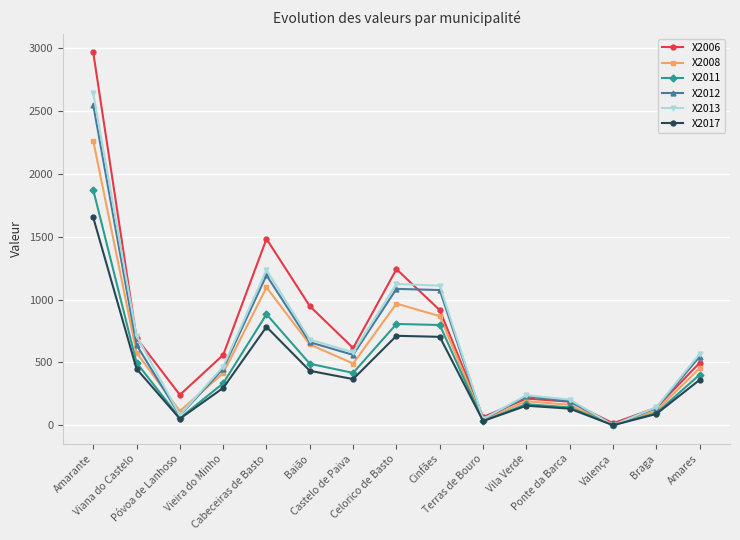

Does the chart display data point markers on the line(s)?

Yes